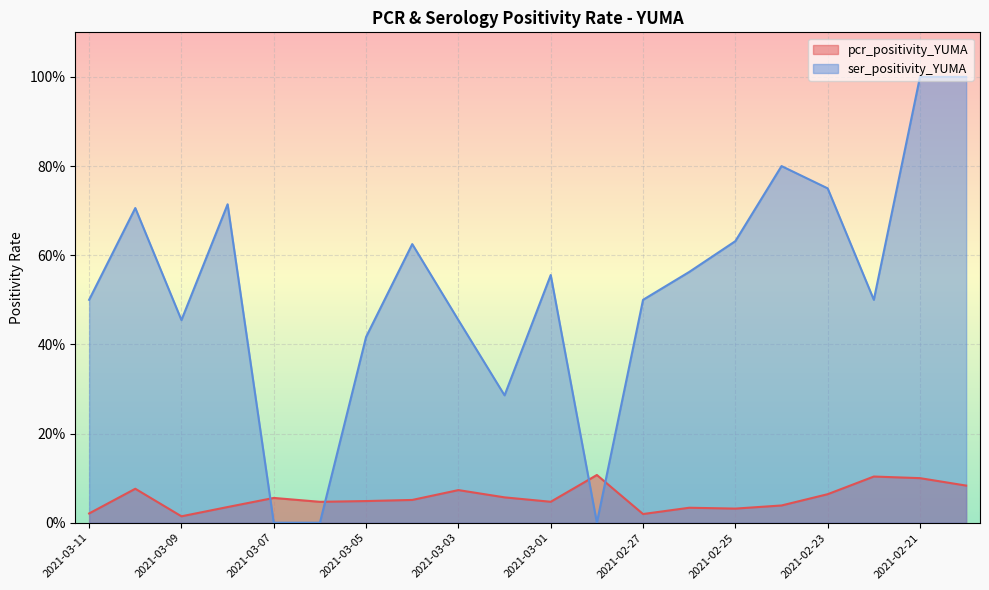

What is the average value of the pcr_positivity_YUMA series?

0.1